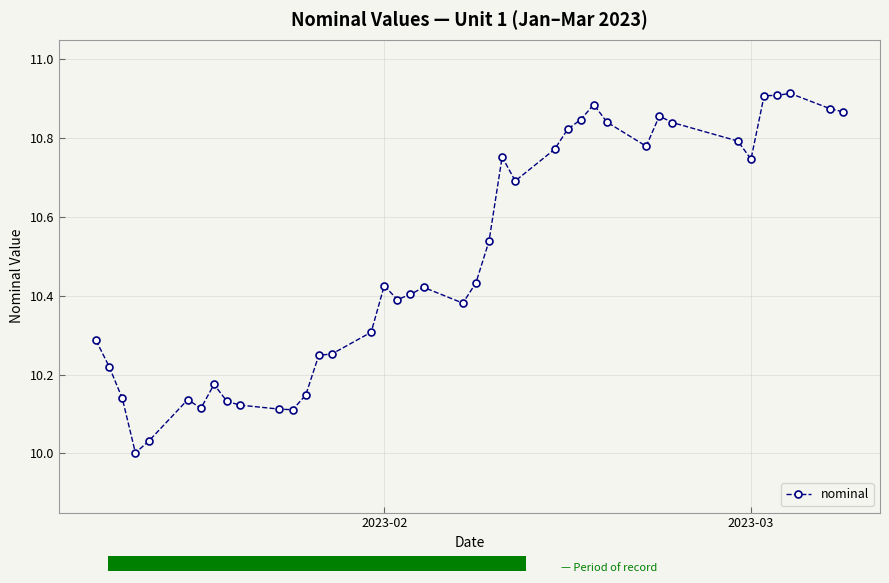

What is the difference between the maximum and minimum values?

0.9